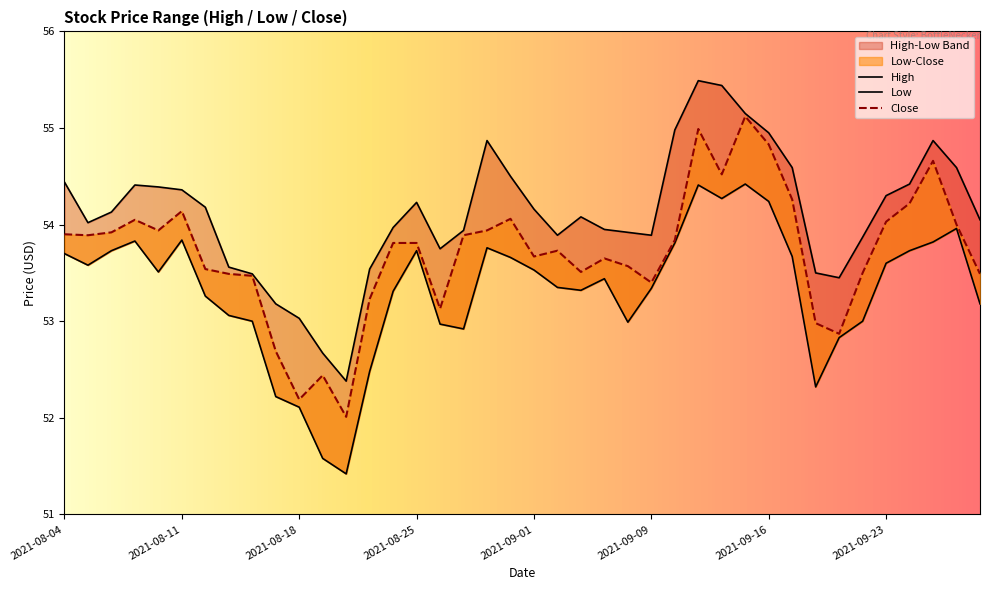

What is the value of the Low point at the 1st from the left?

53.7